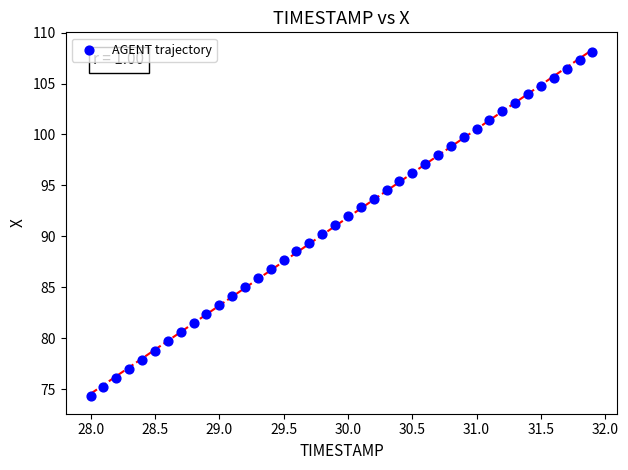

What is the range of Y values (max minus min)?

33.8